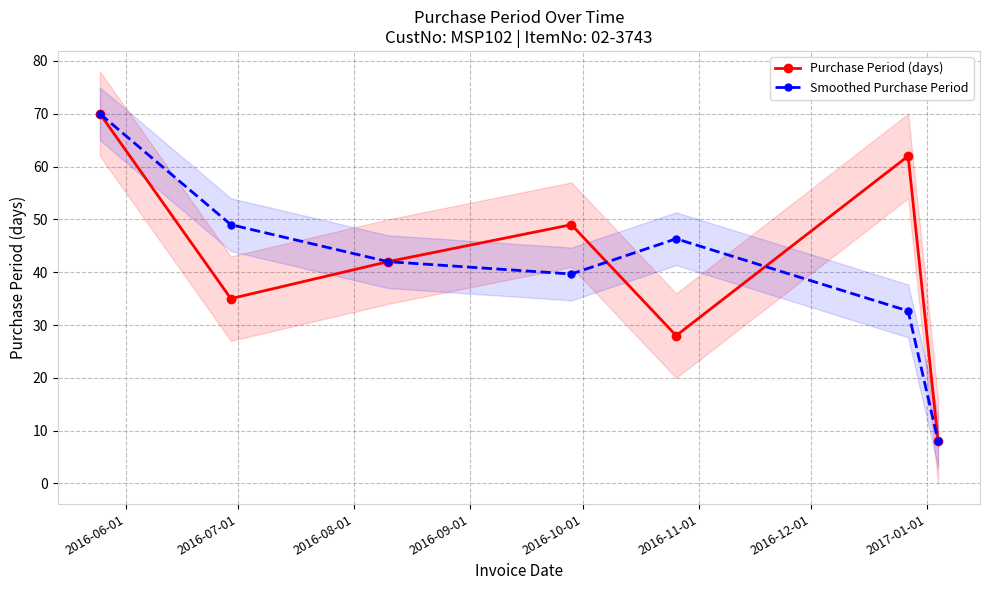

Which series has the largest range (max minus min)?

Purchase Period (days)